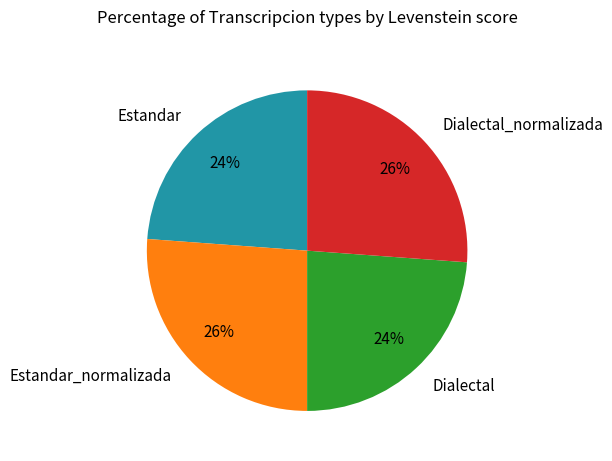

To the nearest percent, what percentage of the pie is Dialectal_normalizada?

26%